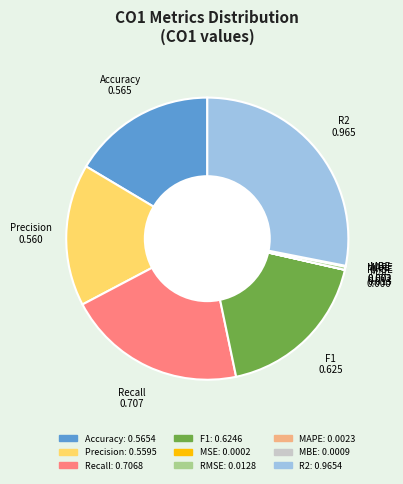

Does any single category account for the majority?

No